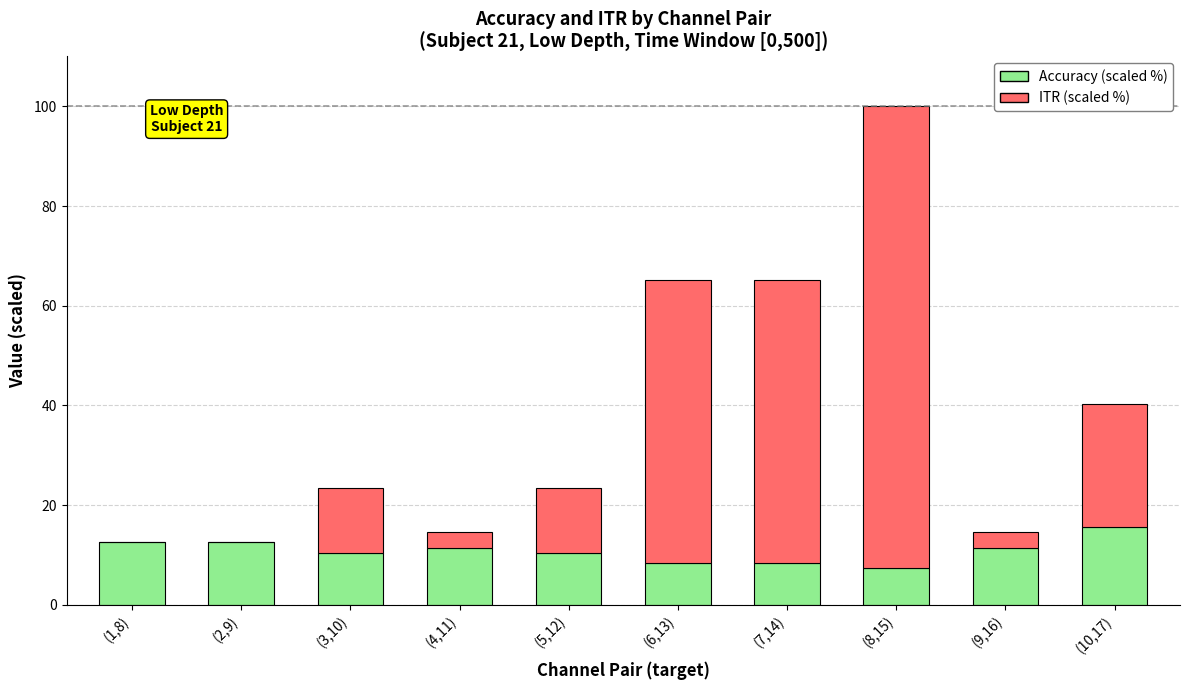

What is the highest value of the Accuracy (scaled %) series?

15.6